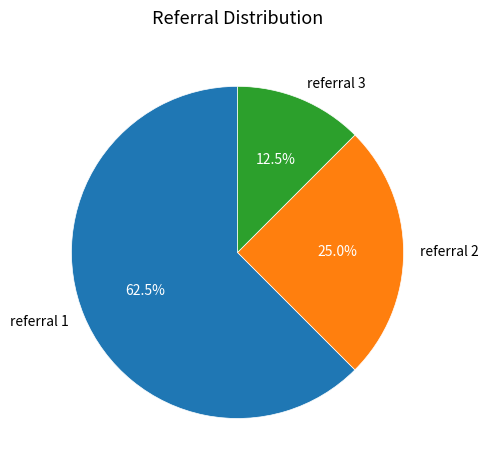

To the nearest percent, what is the combined percentage of referral 2 and referral 3?

38%